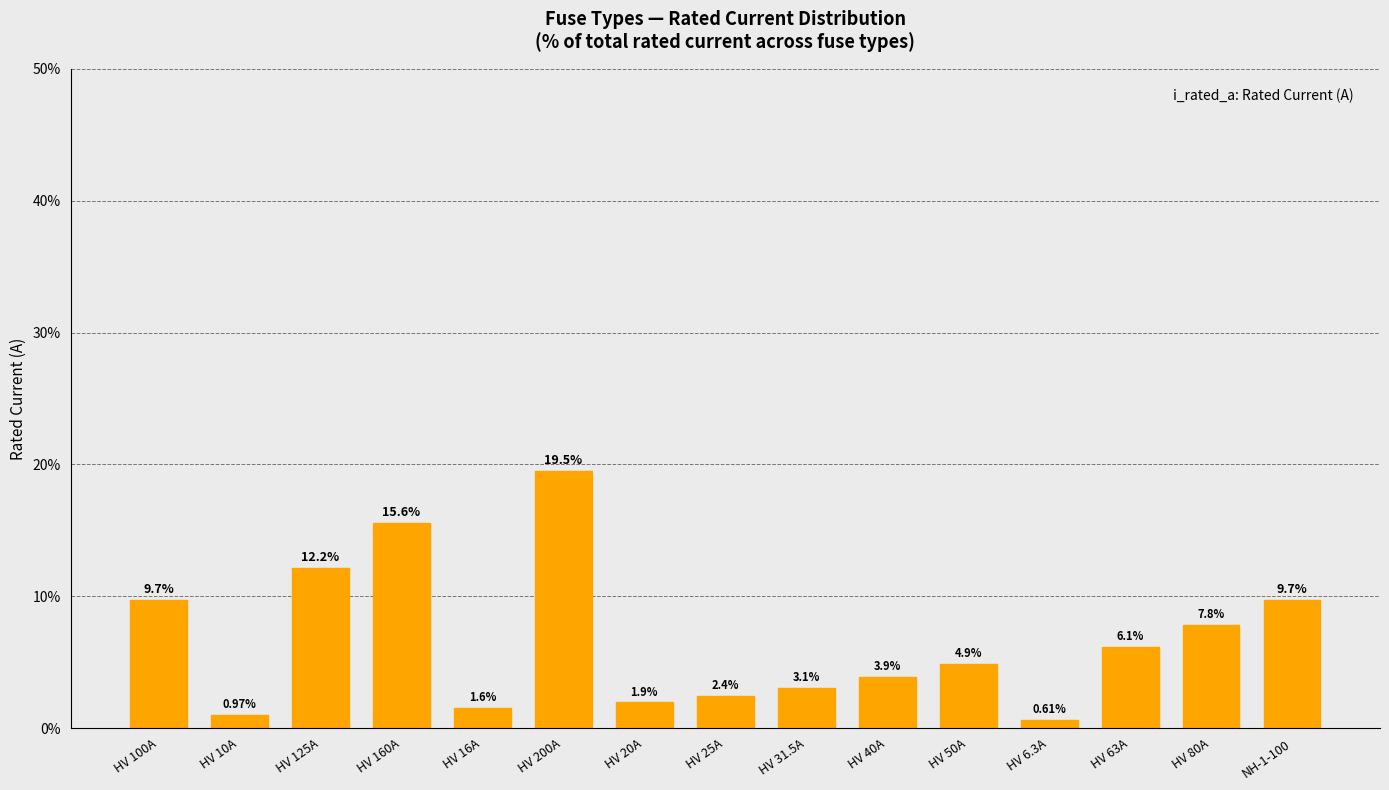

The chart shows a value of 9.7 at HV 100A. True or false?

True